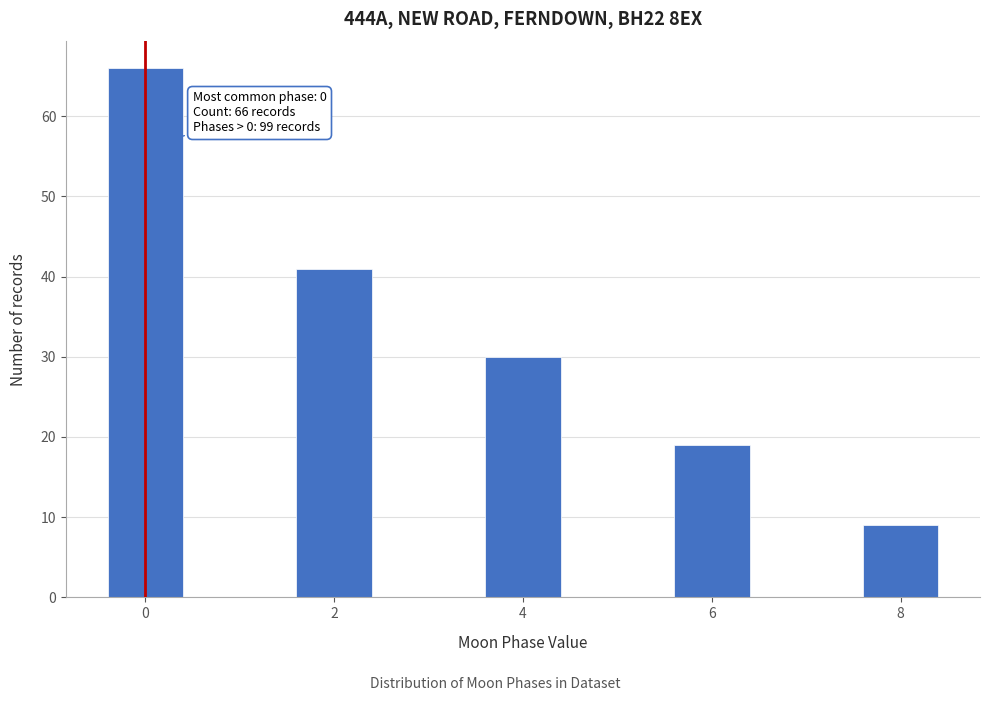

Reading left to right, extract all data points from this chart.

0=66	2=41	4=30	6=19	8=9